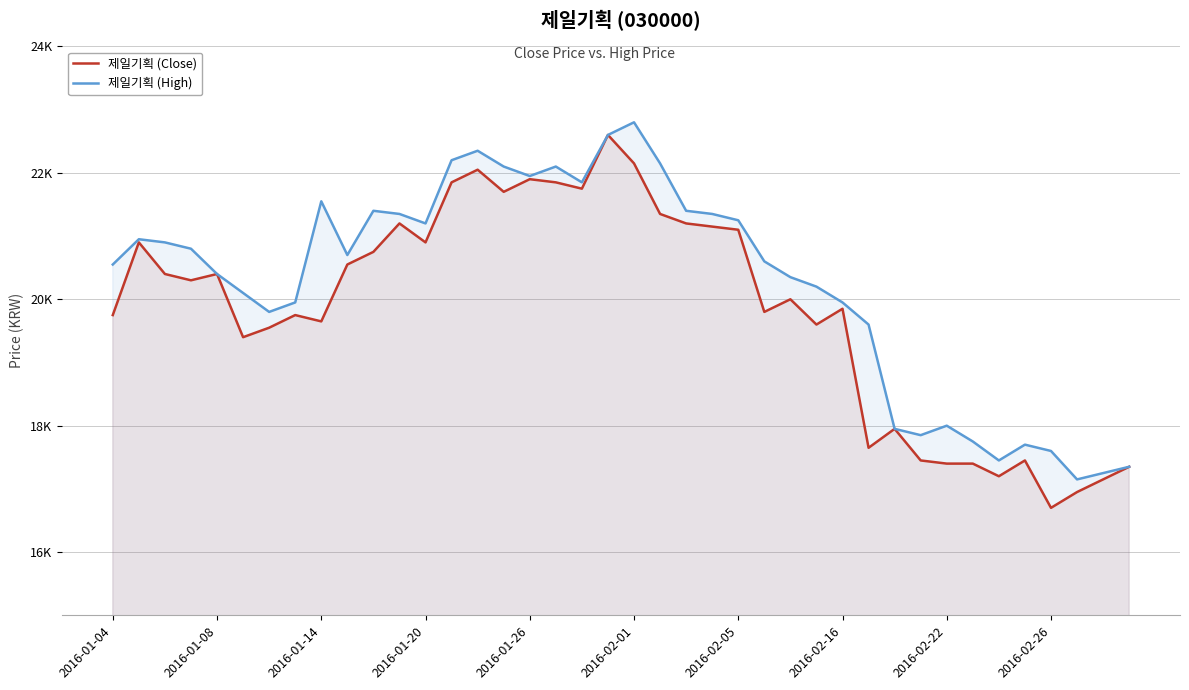

Reading right to left, transcribe all the data shown in this chart.

제일기획 (Close): 17350	17150	16950	16700	17450	17200	17400	17400	17450	17950	17650	19850	19600	20000	19800	21100	21150	21200	21350	22150	22600	21750	21850	21900	21700	22050	21850	20900	21200	20750	20550	19650	19750	19550	19400	20400	20300	20400	20900	19750
제일기획 (High): 17350	17250	17150	17600	17700	17450	17750	18000	17850	17950	19600	19950	20200	20350	20600	21250	21350	21400	22150	22800	22600	21850	22100	21950	22100	22350	22200	21200	21350	21400	20700	21550	19950	19800	20100	20400	20800	20900	20950	20550